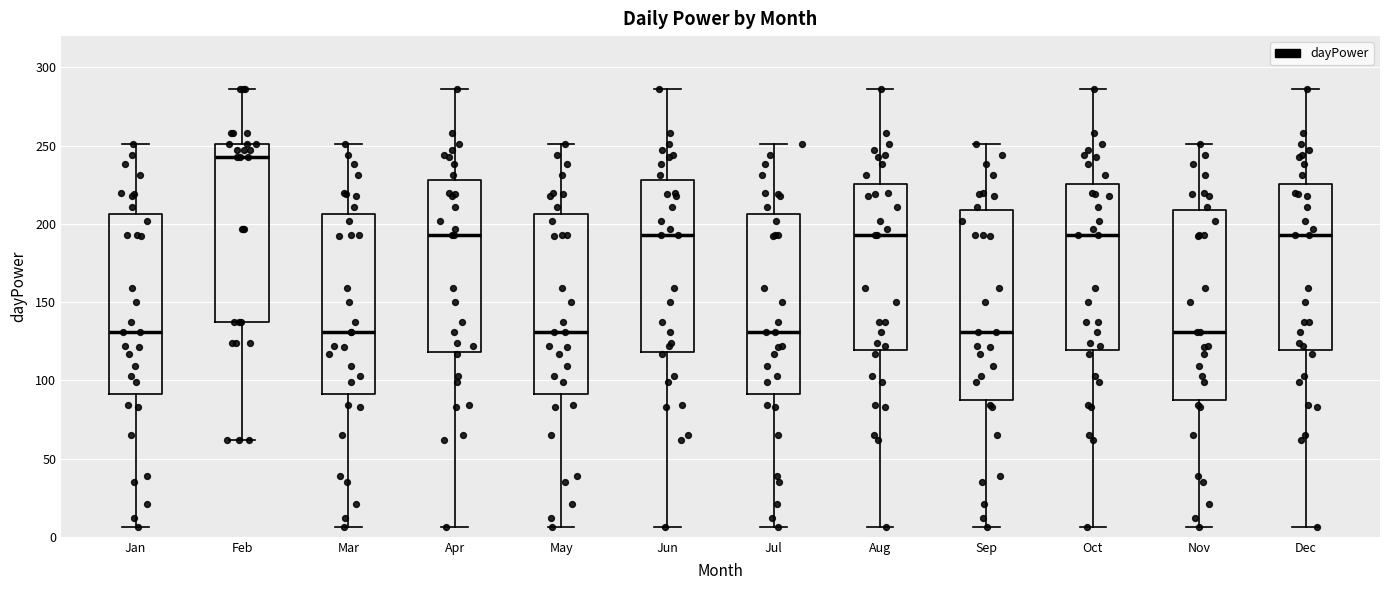

Where does the lower whisker of the box for Oct end on the y-axis? The values are not printed on the chart, so give them approximately, as read against the axis.

5